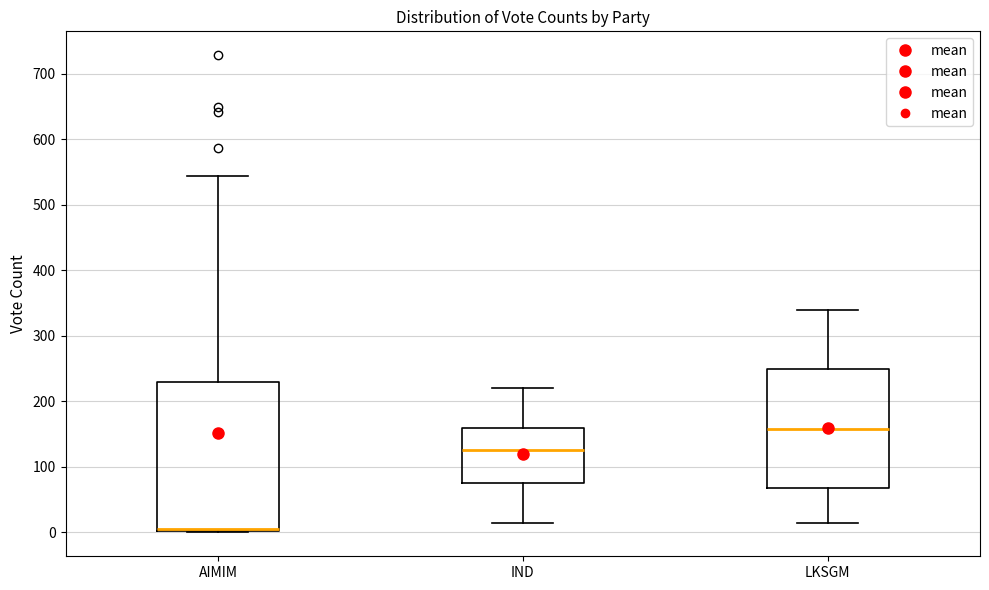

Reading left to right, read every box against the y-axis: the position of its median line, the range the box covers, and the ends of its whiskers. The values are not printed on the chart, so give them approximately, as read against the axis.

AIMIM: median 10 (drawn on the box's lower edge), box 0 to 230, whiskers 0 to 540
IND: median 130, box 80 to 160, whiskers 20 to 220
LKSGM: median 160, box 70 to 250, whiskers 20 to 340